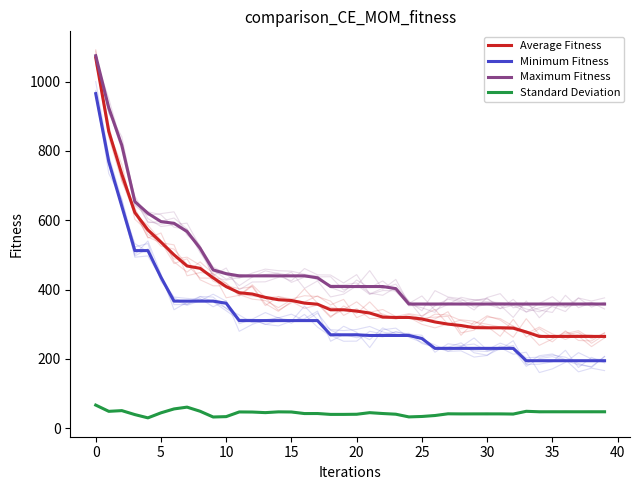

True or false: Minimum Fitness and Standard Deviation cross at least once.

False